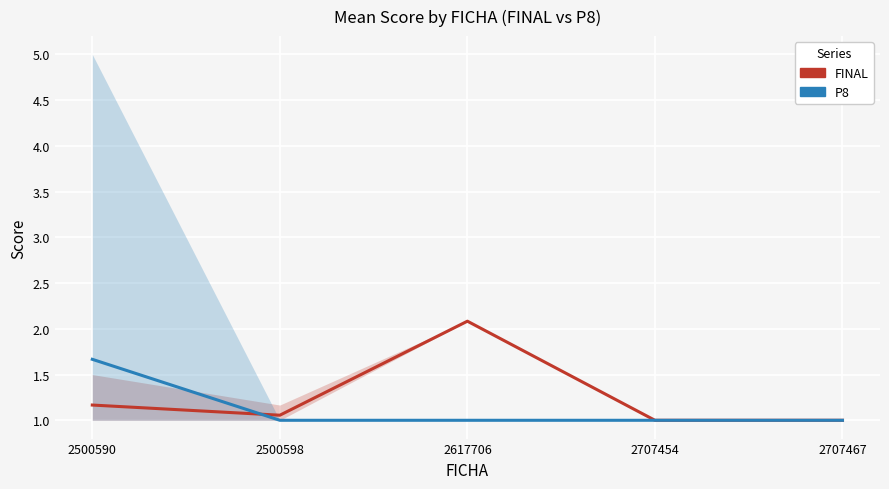

Where is the first local maximum for FINAL?

2617706